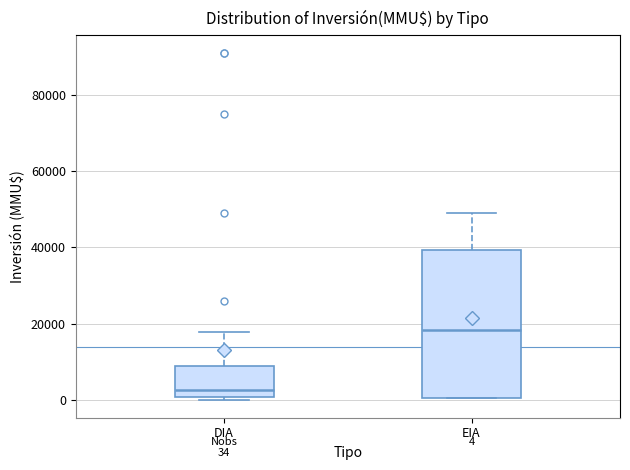

Which box is the tallest, from its lower edge to its upper edge?

EIA